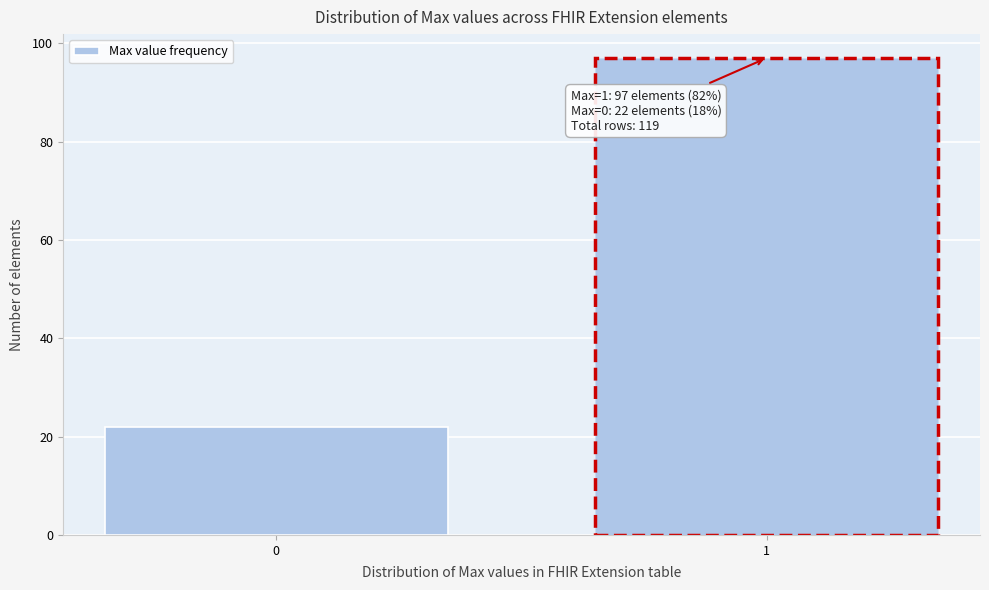

Reading left to right, extract all data points from this chart.

22	97